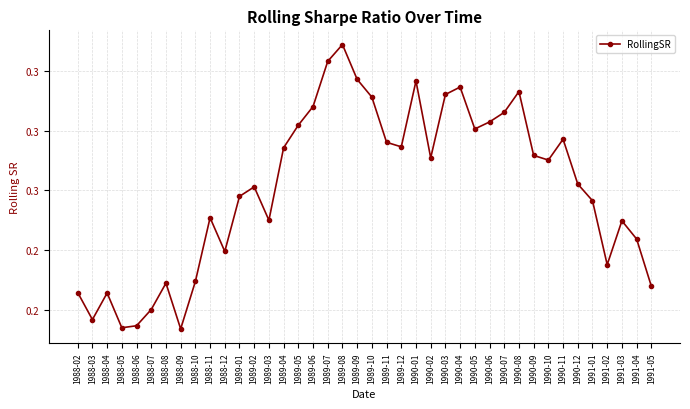

Is this an area chart (filled region under the line)?

No